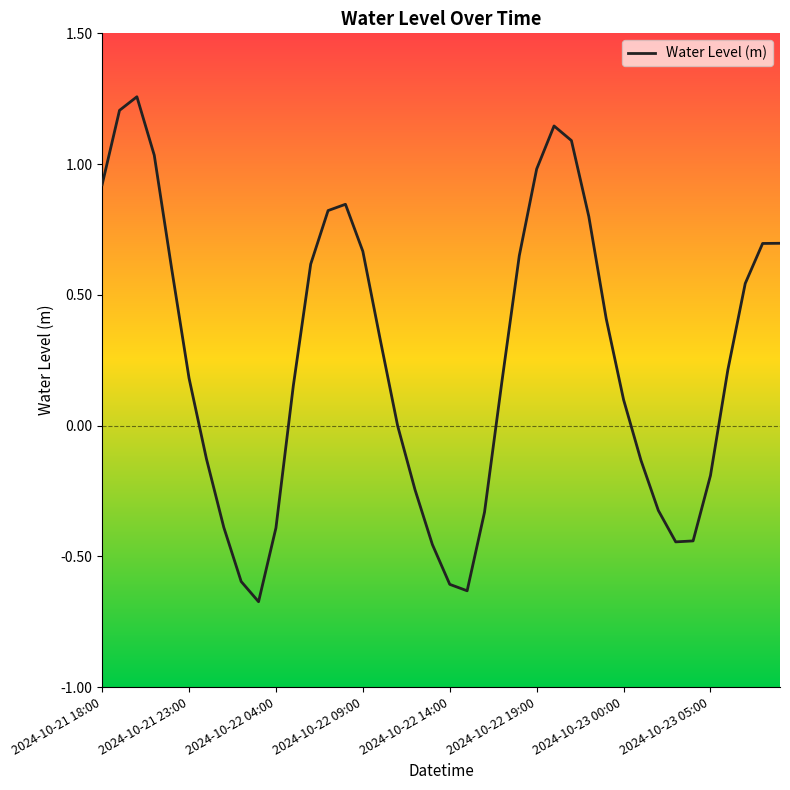

What is the difference between the maximum and minimum values?

1.9